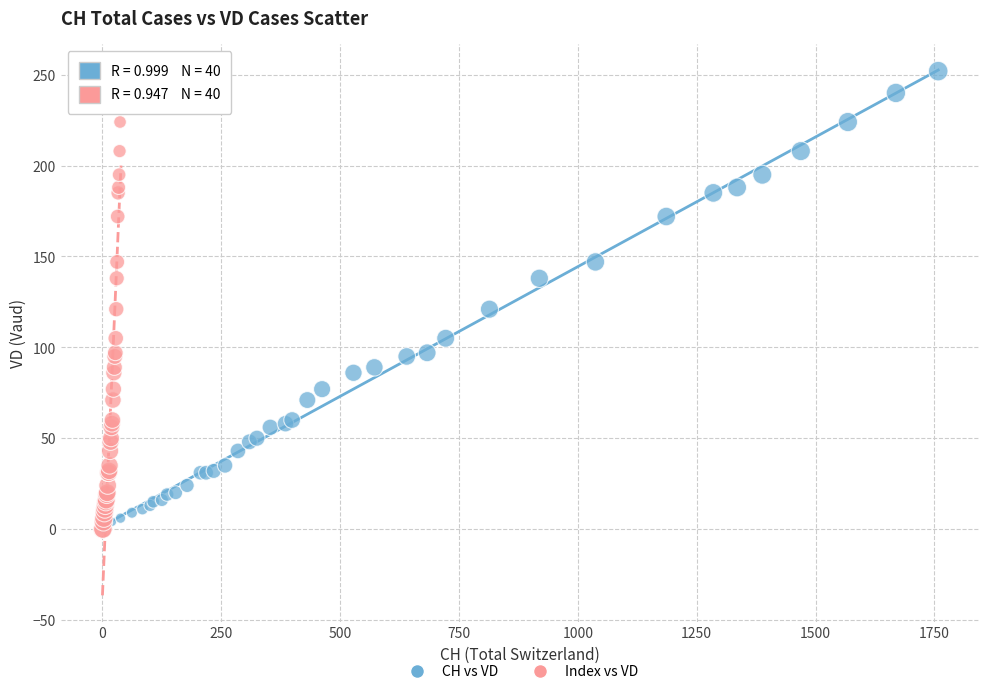

What are all the series names shown in the legend?

CH vs VD, Index vs VD